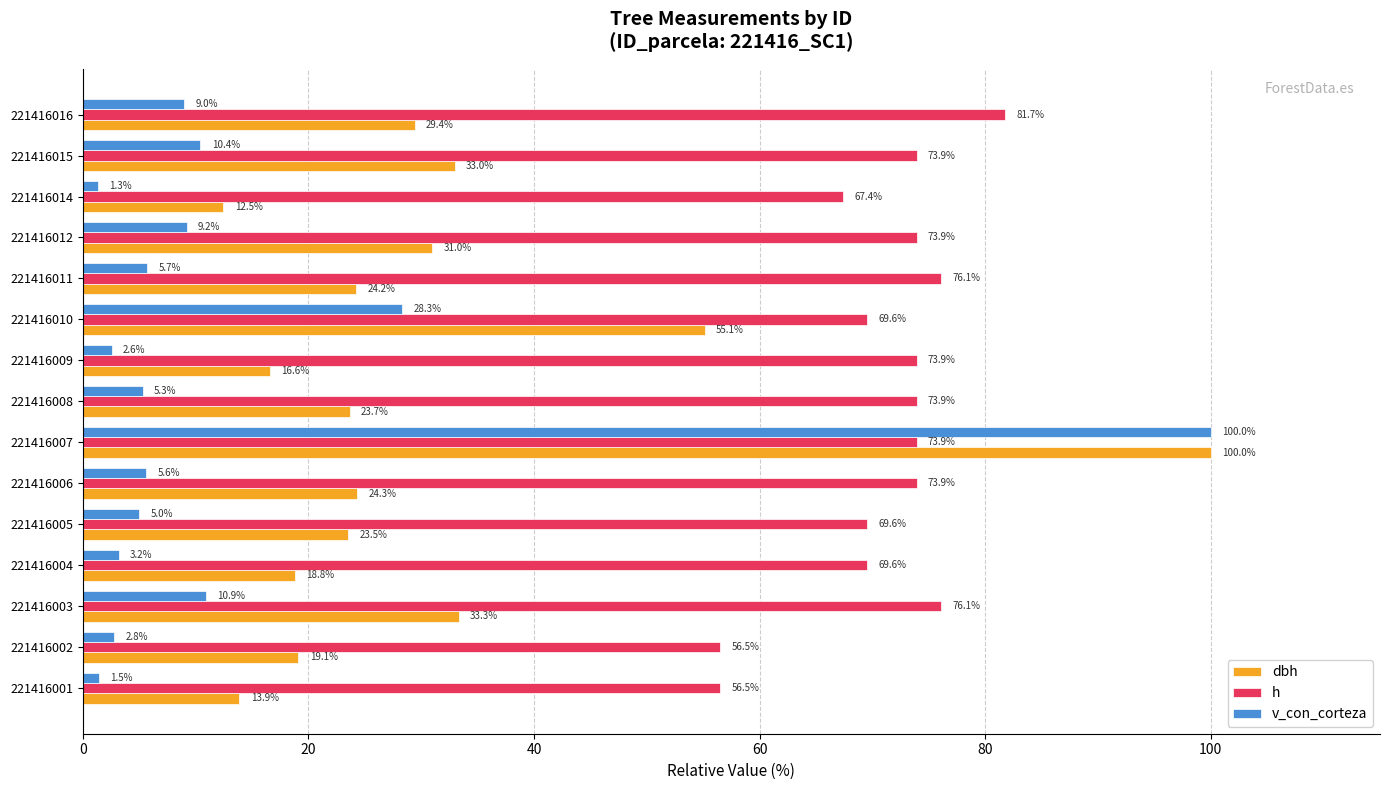

How many data points in h are above 73?

9